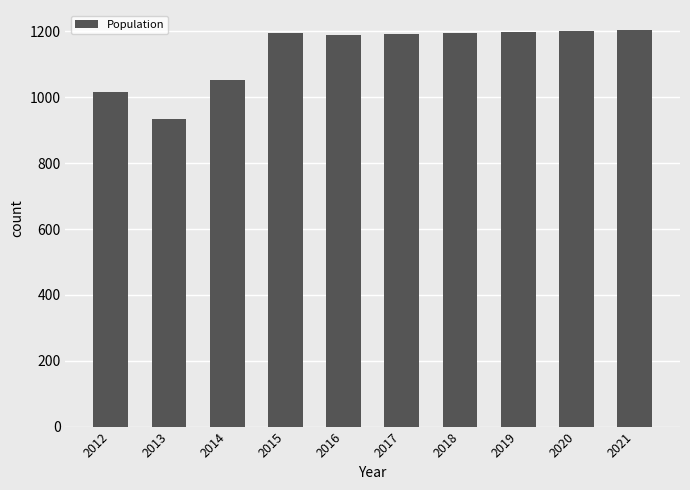

What is the value of the 7th bar from the left?

1195